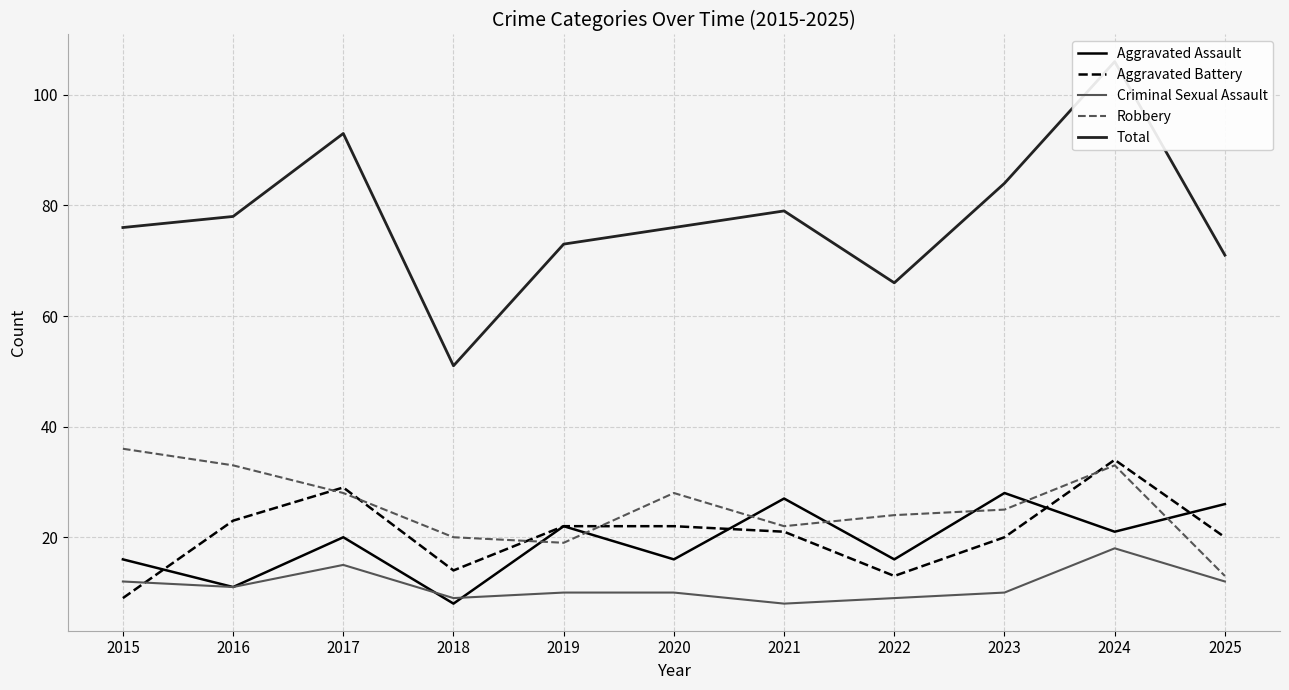

How many lines are shown in the chart?

5